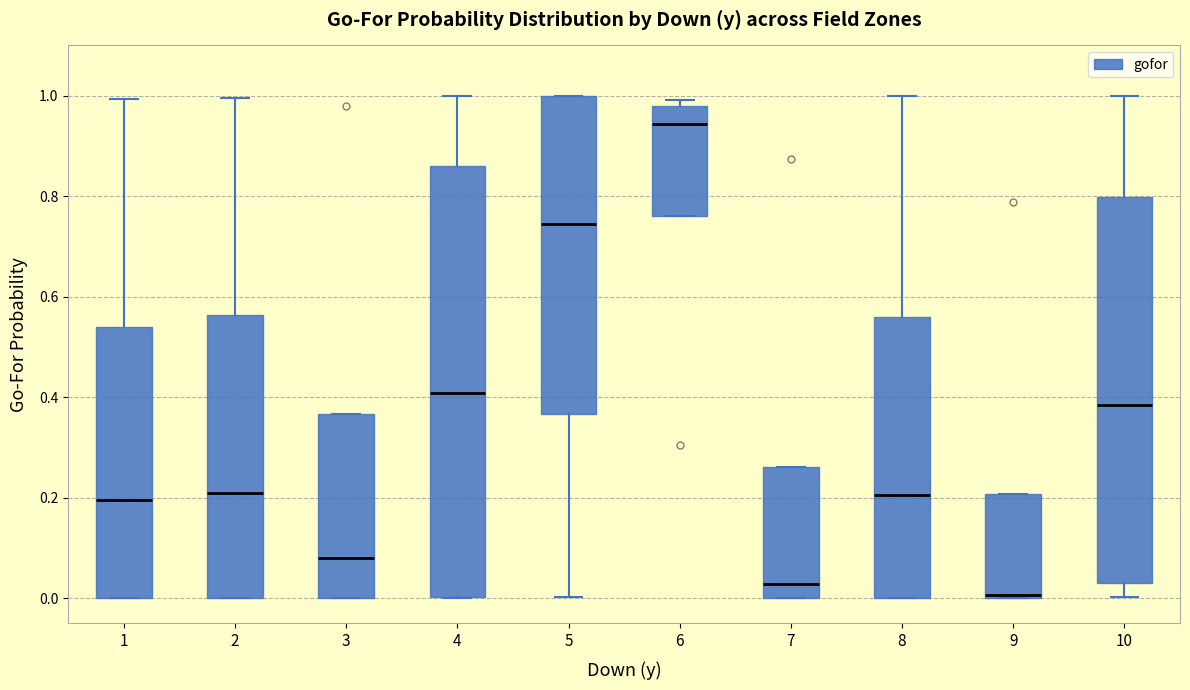

Reading left to right, transcribe this box plot: for each box, give where its median line is, the range the box spans, and where its two whiskers end, as read against the y-axis. The values are not printed on the chart, so give them approximately, as read against the axis.

1: median 0.20, box 0.00 to 0.54, whiskers 0.00 to 1.00
2: median 0.22, box 0.00 to 0.56, whiskers 0.00 to 1.00
3: median 0.08, box 0.00 to 0.36, whiskers 0.00 to 0.36
4: median 0.40, box 0.00 to 0.86, whiskers 0.00 to 1.00
5: median 0.74, box 0.36 to 1.00, whiskers 0.00 to 1.00
6: median 0.94, box 0.76 to 0.98, whiskers 0.76 to 1.00
7: median 0.02, box 0.00 to 0.26, whiskers 0.00 to 0.26
8: median 0.20, box 0.00 to 0.56, whiskers 0.00 to 1.00
9: median 0.00 (just above the box's lower edge), box 0.00 to 0.20, whiskers 0.00 to 0.20
10: median 0.38, box 0.04 to 0.80, whiskers 0.00 to 1.00